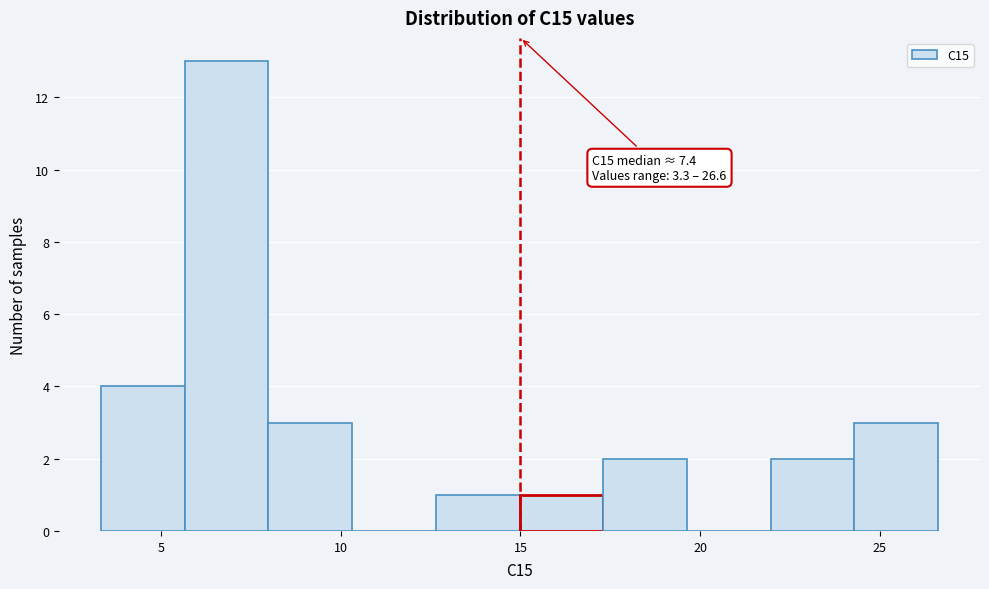

Over which range of the x-axis is the bar tallest?

5.5 to 8.0